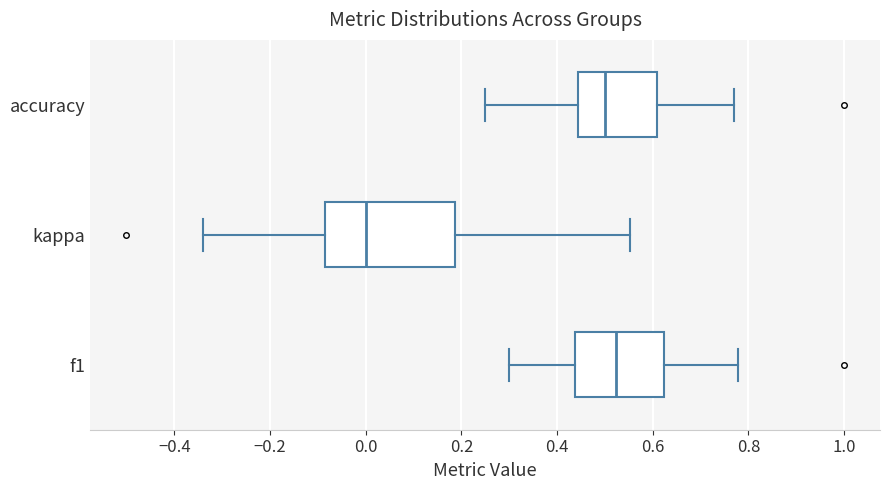

Which box's median line is the furthest to the left?

kappa